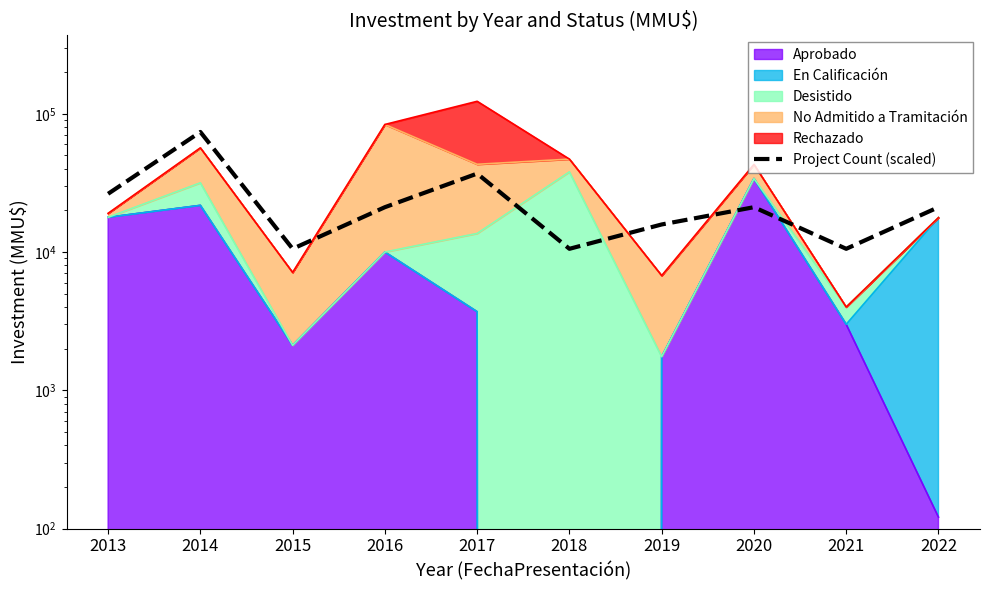

What is the average value?

24800.5